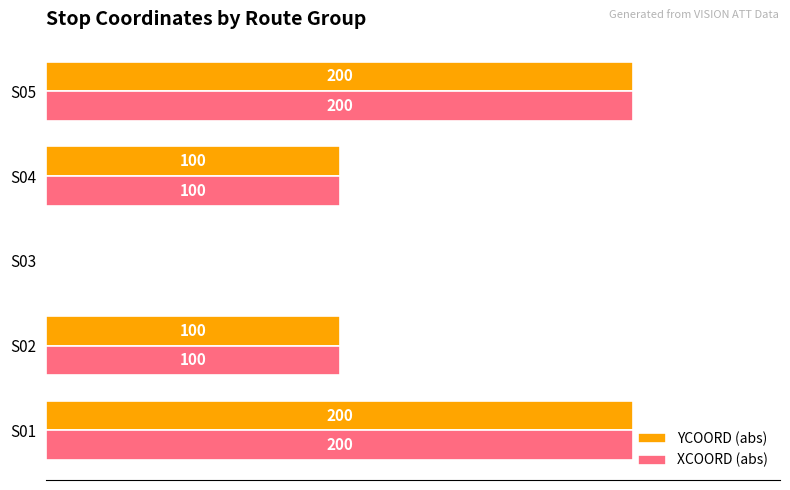

What is the sum of all YCOORD (abs) values?

600